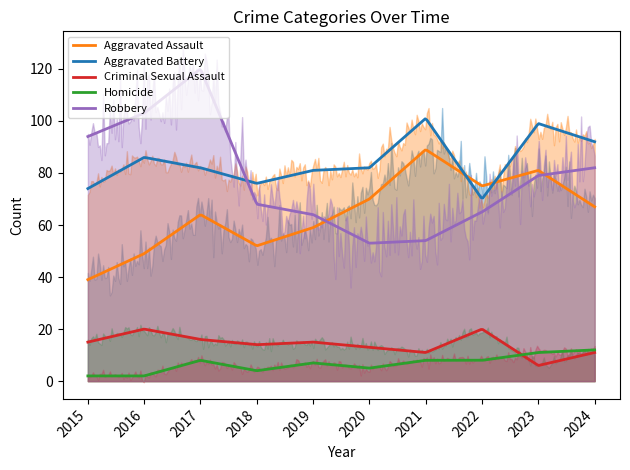

What are all the series names shown in the legend?

Aggravated Assault, Aggravated Battery, Criminal Sexual Assault, Homicide, Robbery